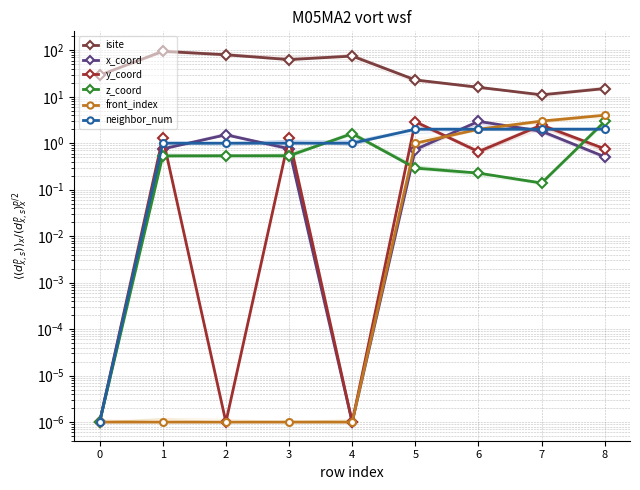

At 3, list the series in order from largest to smallest.

isite, y_coord, neighbor_num, x_coord, z_coord, front_index